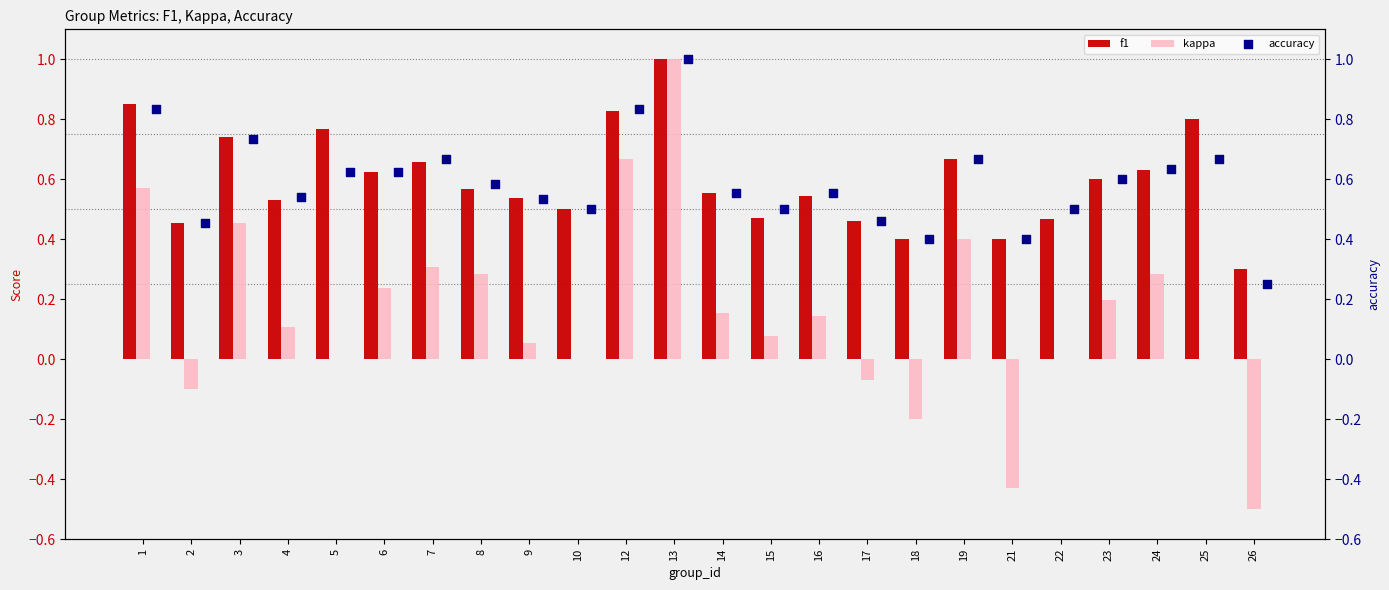

Which series has the largest Y range (max minus min)?

kappa